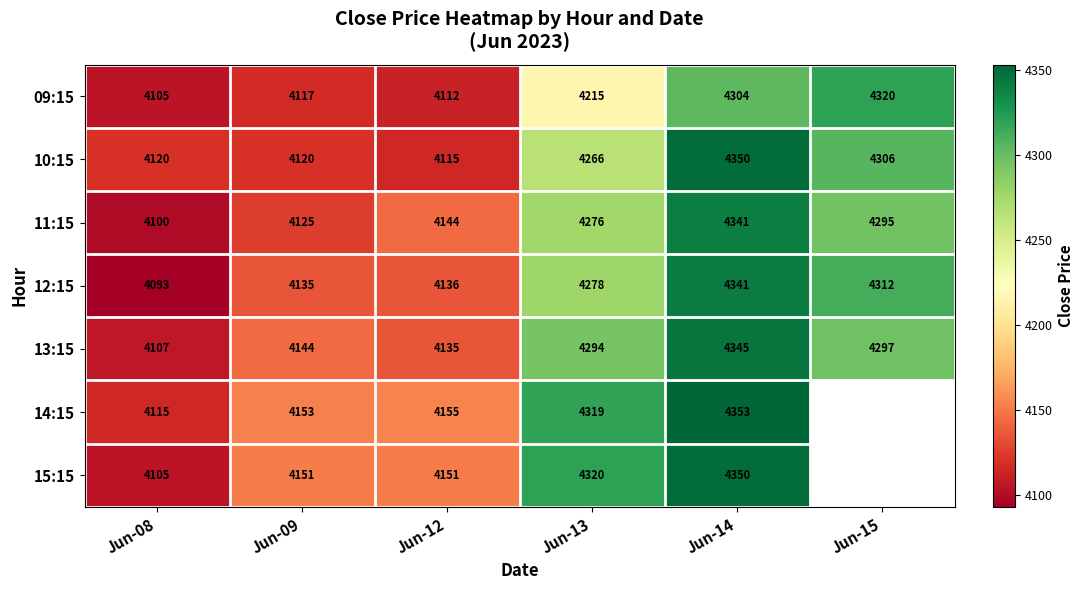

Which category has the highest value in the 11:15 series?

Jun-14